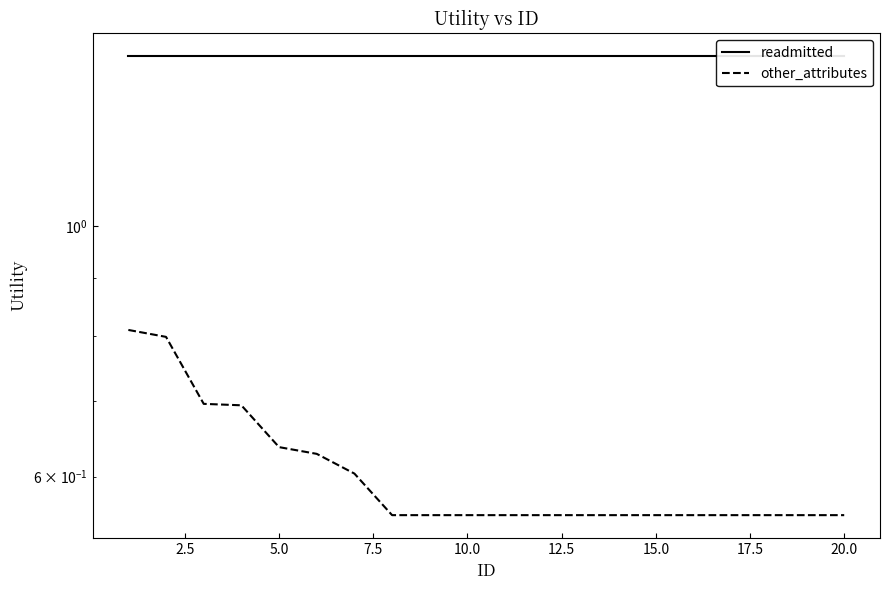

What is the maximum value shown in the chart?

1.4